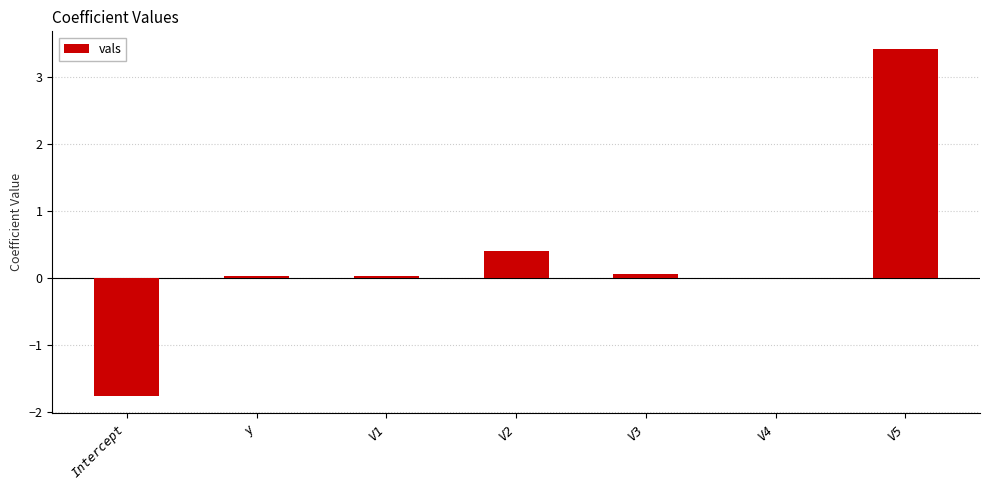

Which label corresponds to the largest value in the chart?

V5